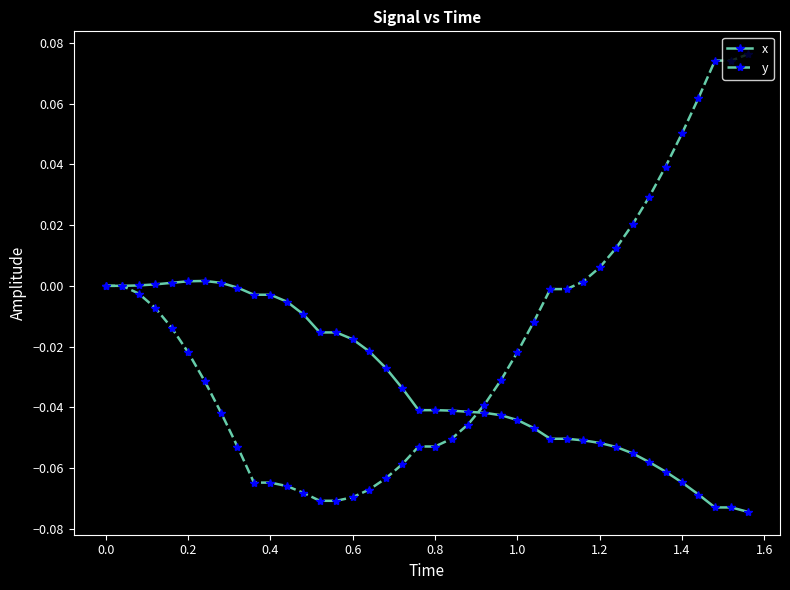

Which series has the largest total across all categories?

y